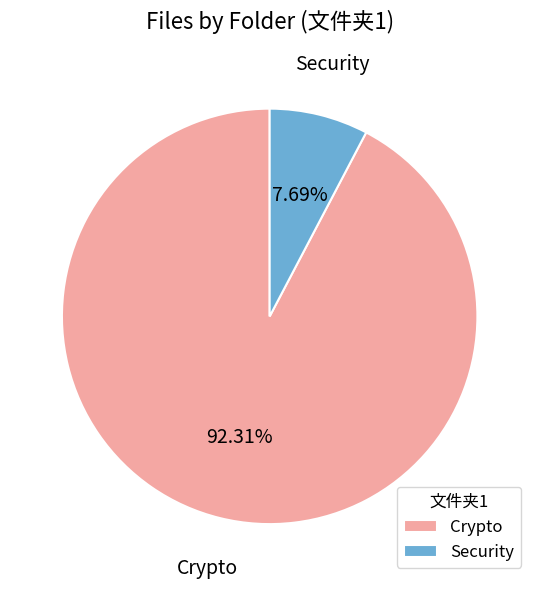

Which slice is the largest?

Crypto